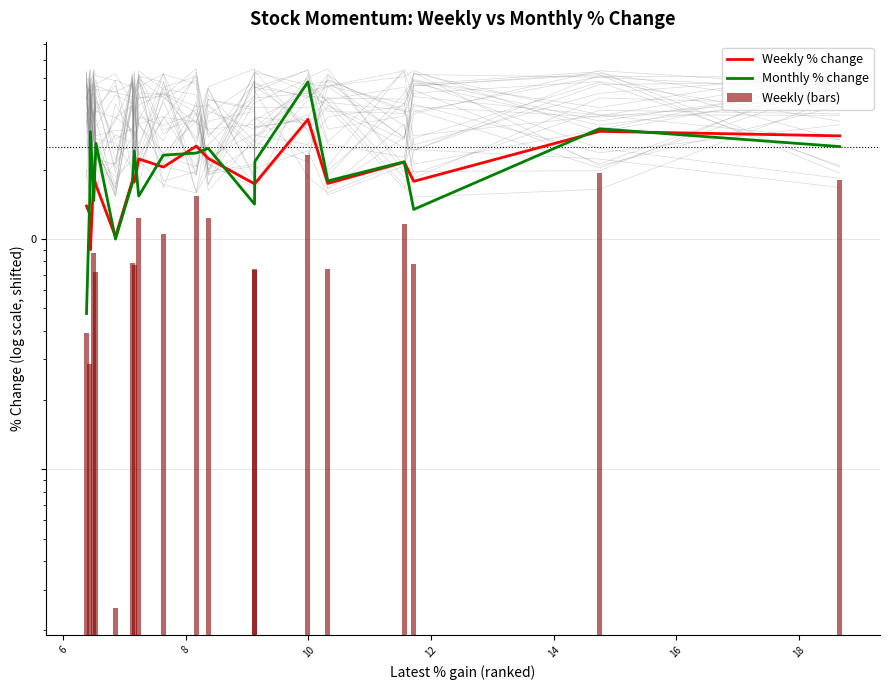

What is the average value of the Weekly % change series?

19.5